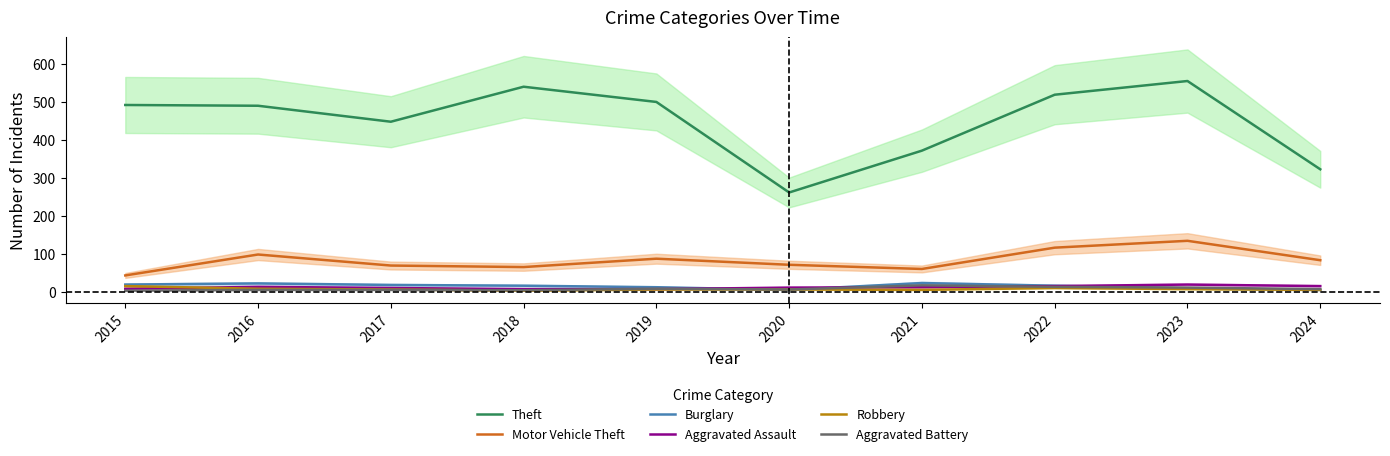

True or false: Aggravated Assault has a value of 18 at 2020.

False